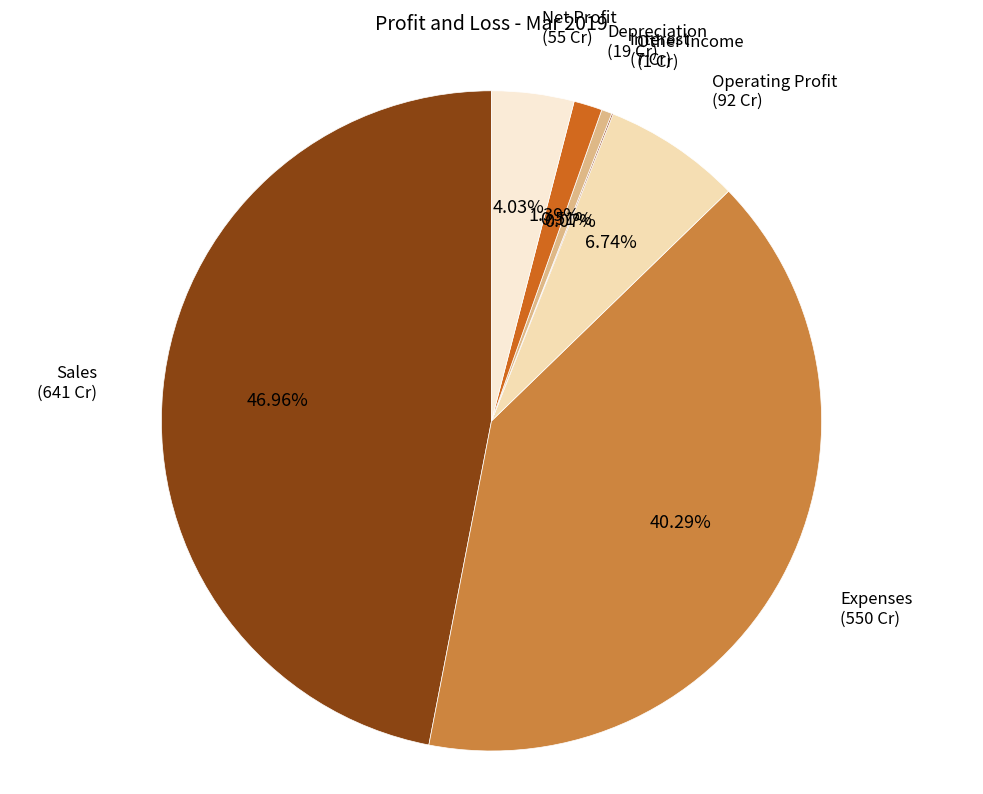

To the nearest percent, what is the difference between the largest and smallest slice percentages?

47%